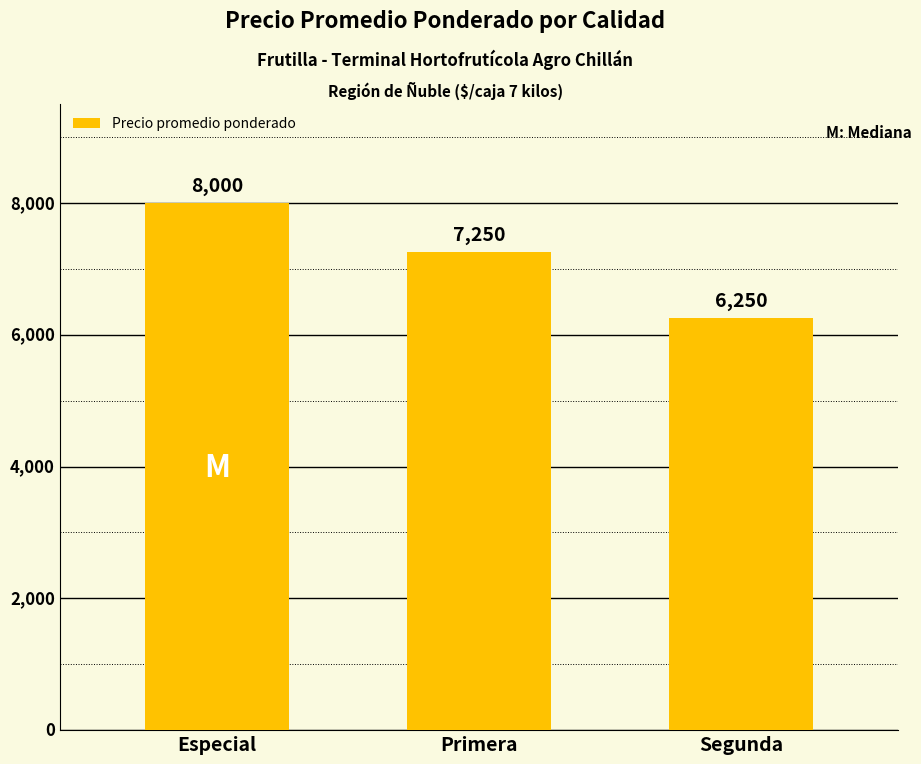

What is the ratio of the value at Segunda to the value at Especial?

0.8